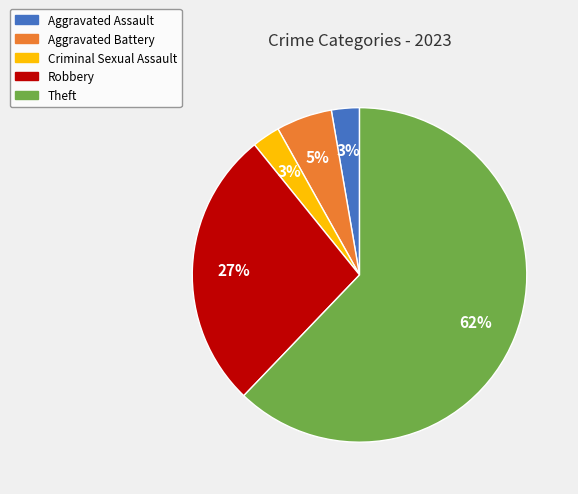

Is there a majority slice in this chart?

Yes